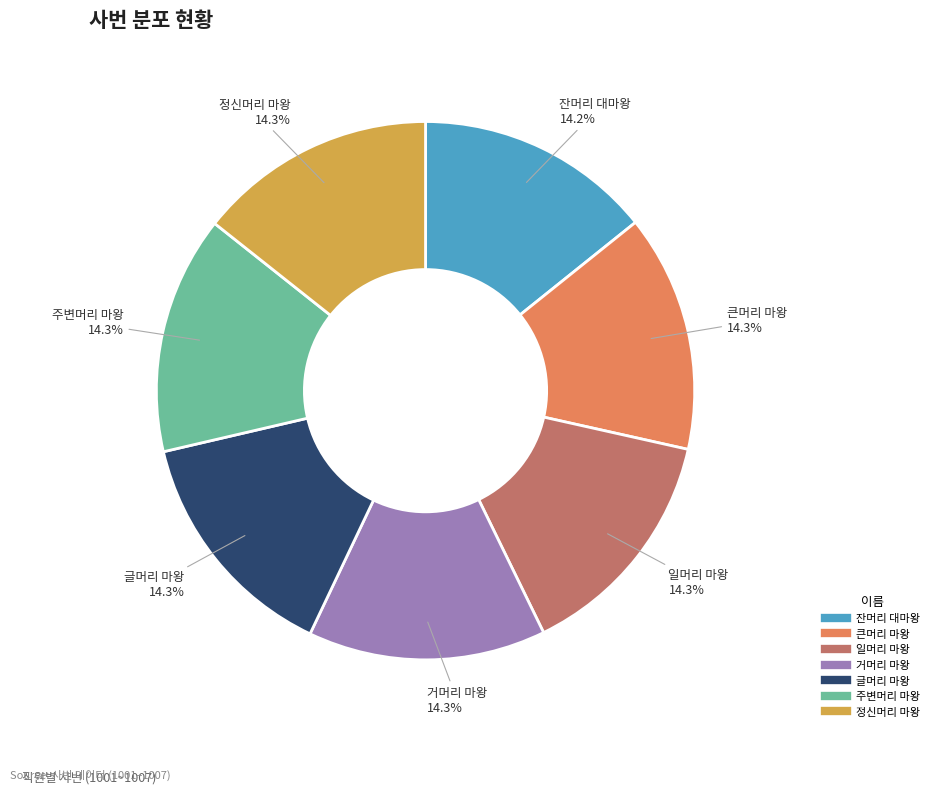

Does 정신머리 마왕 represent more than half of the total?

No